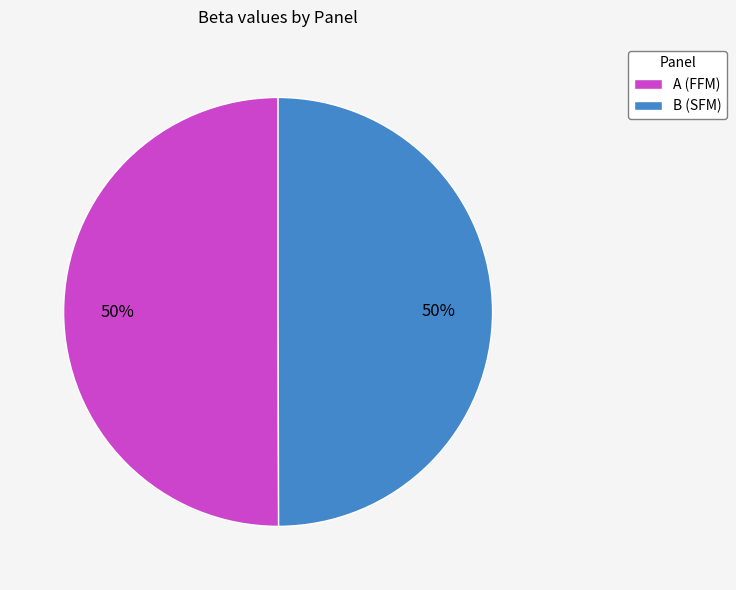

To the nearest percent, what is the average slice percentage?

50%